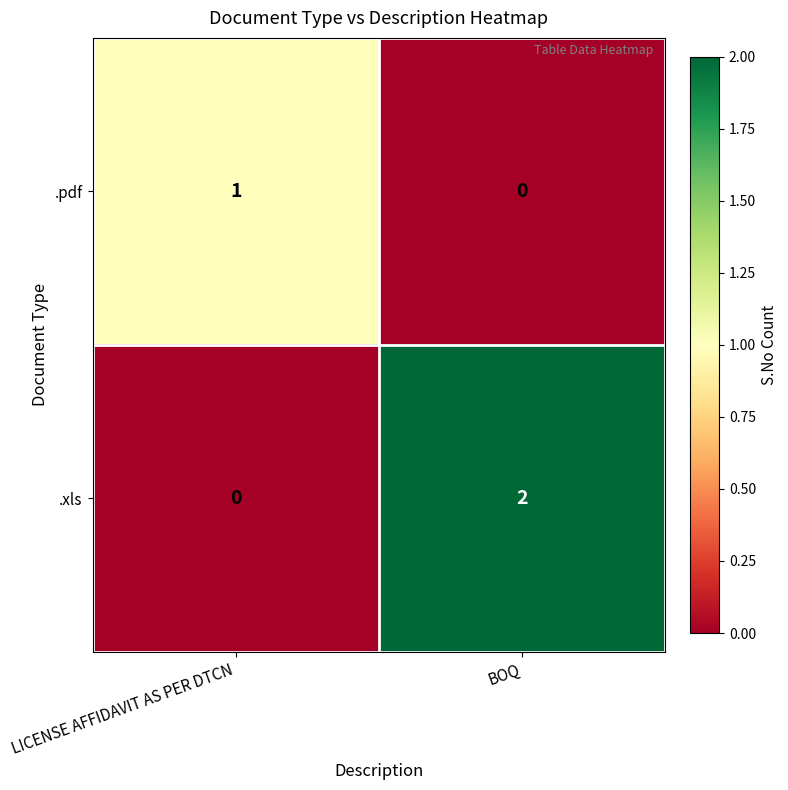

Where is .pdf nearest to the value 0?

BOQ